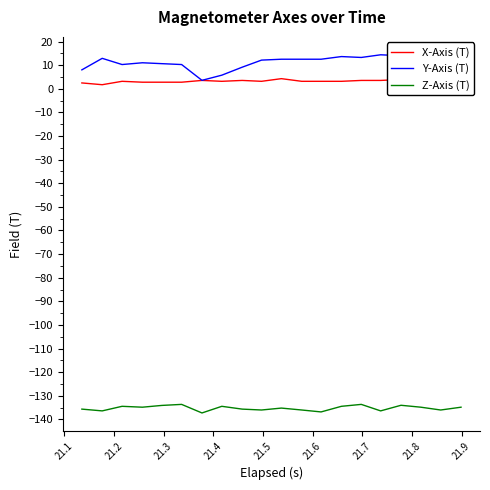

True or false: Z-Axis (T) and Y-Axis (T) intersect in this chart.

False